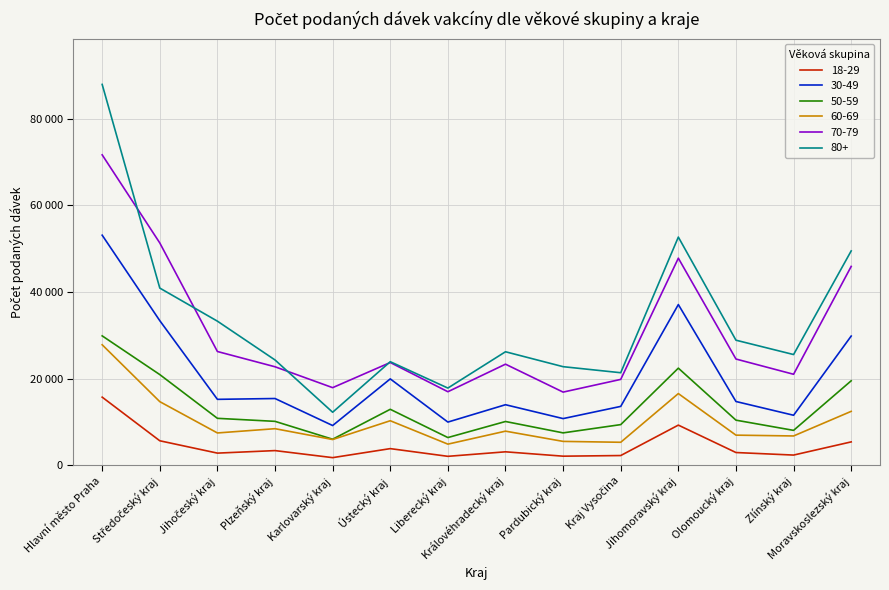

What is the value of the 30-49 point at the 13th from the left?

11526